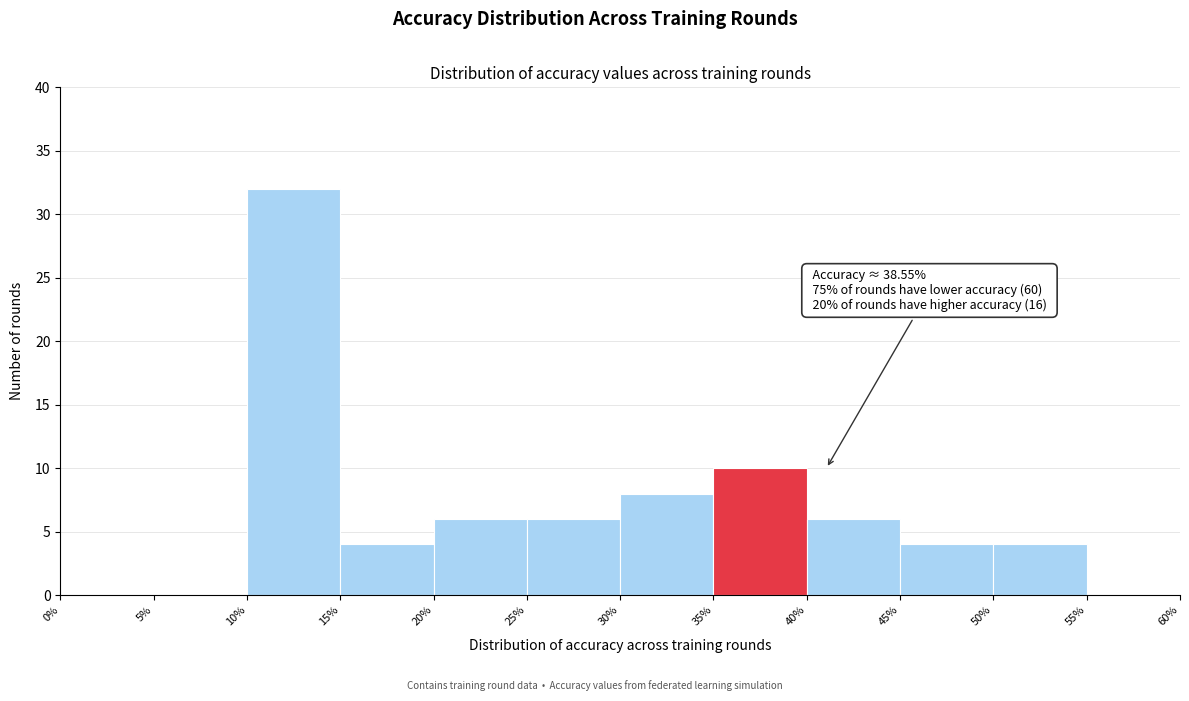

Over which range of the x-axis is the bar tallest?

10% to 15%